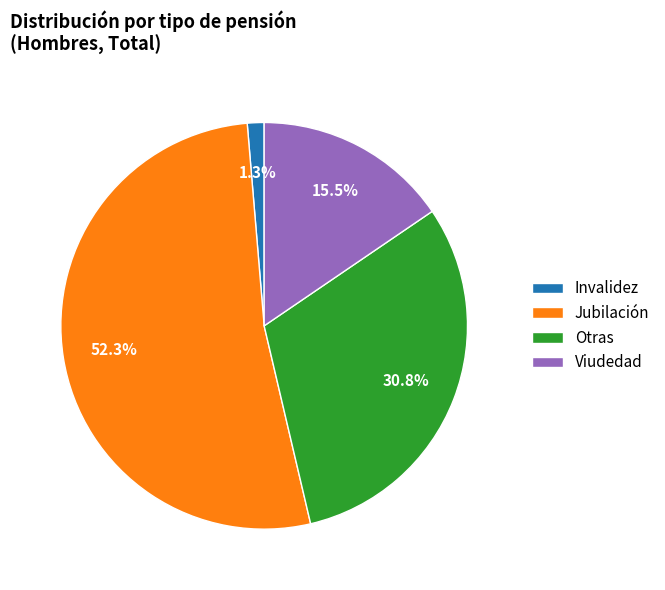

To the nearest percent, what is the difference between the Viudedad and Jubilación slice percentages?

37%